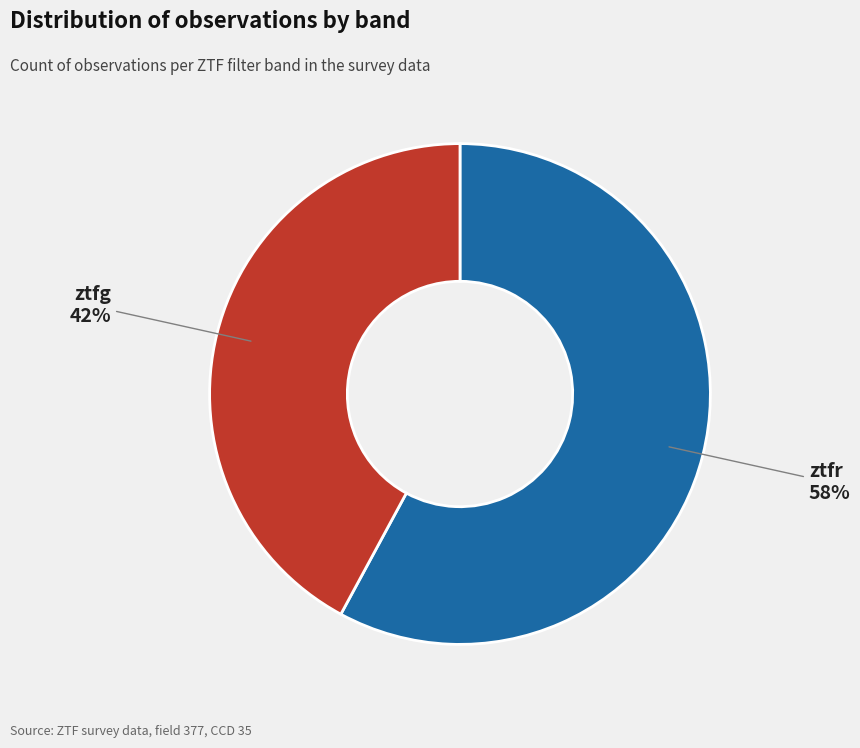

To the nearest percent, what is the average slice percentage?

50%